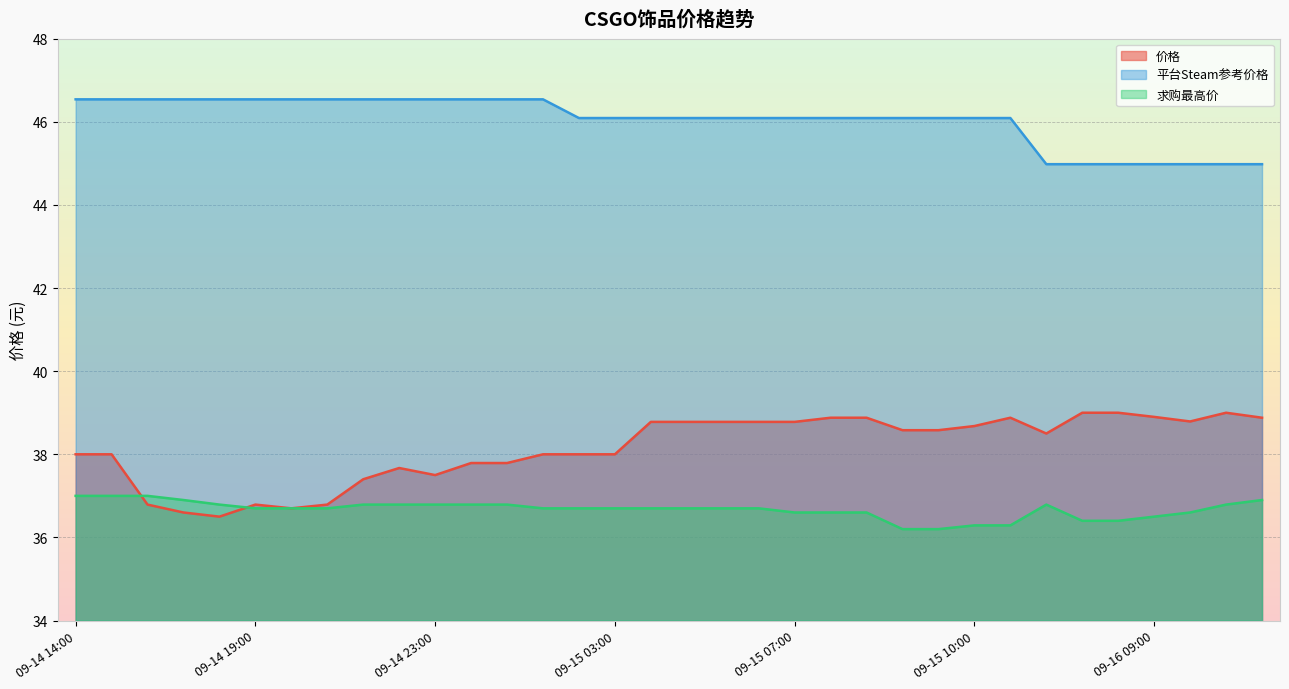

What is the difference between the 求购最高价 values at 09-15 08:39 and 09-16 09:00?

0.1